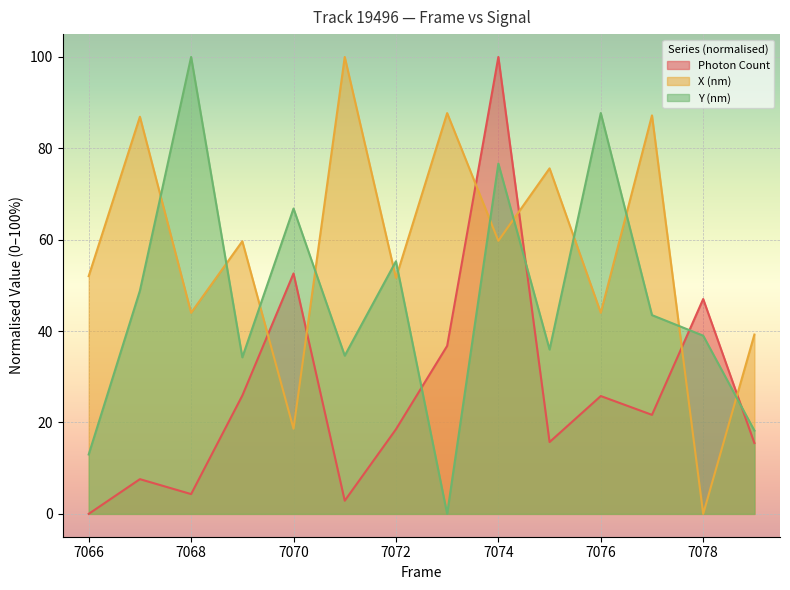

Rank the series at 7073 from highest to lowest value.

X (nm), Photon Count, Y (nm)